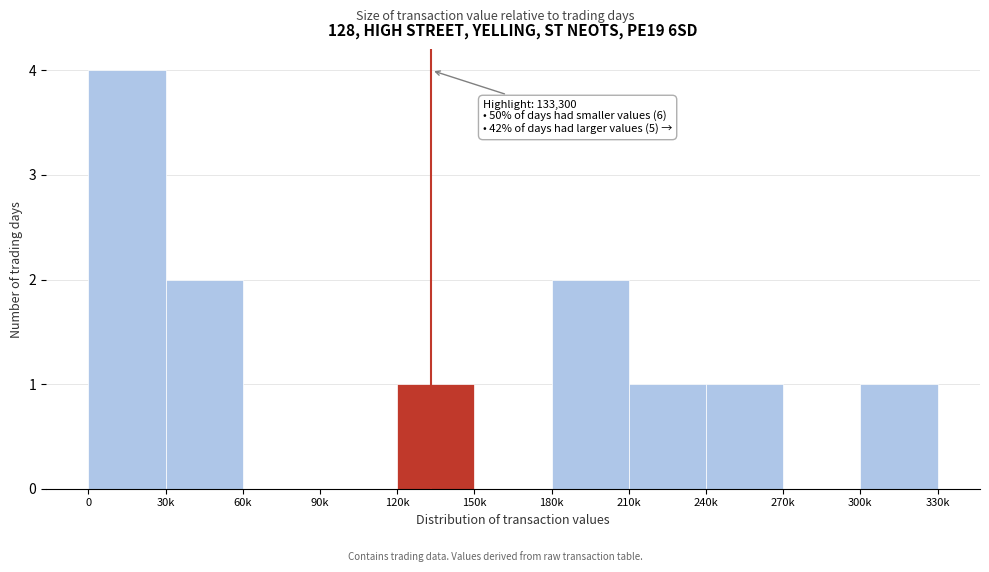

Reading left to right, extract all data points from this chart.

0=4	30k=2	60k=0	90k=0	120k=1	150k=0	180k=2	210k=1	240k=1	270k=0	300k=1